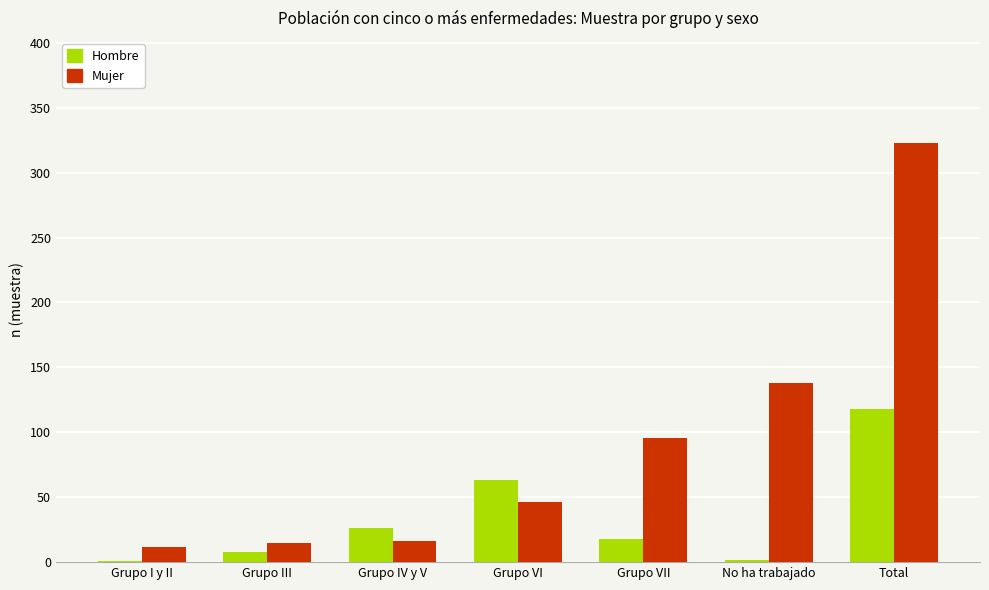

What is the greatest value displayed?

323